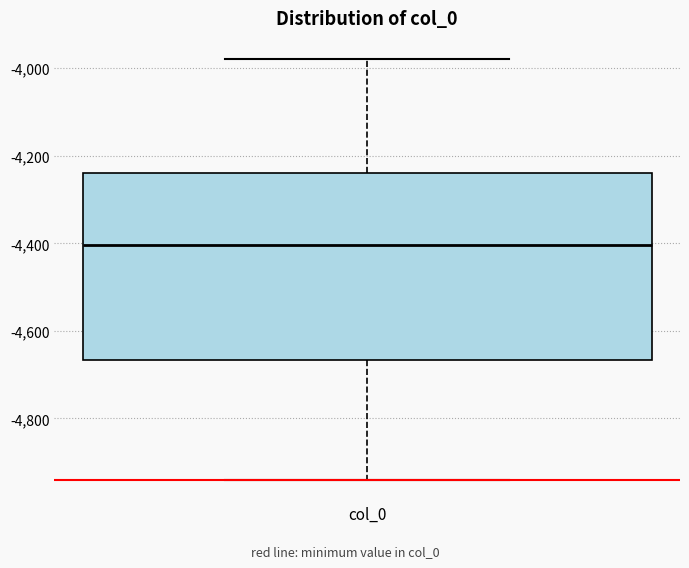

Where is the lower edge of the box for col_0 on the y-axis? The values are not printed on the chart, so give them approximately, as read against the axis.

-4660